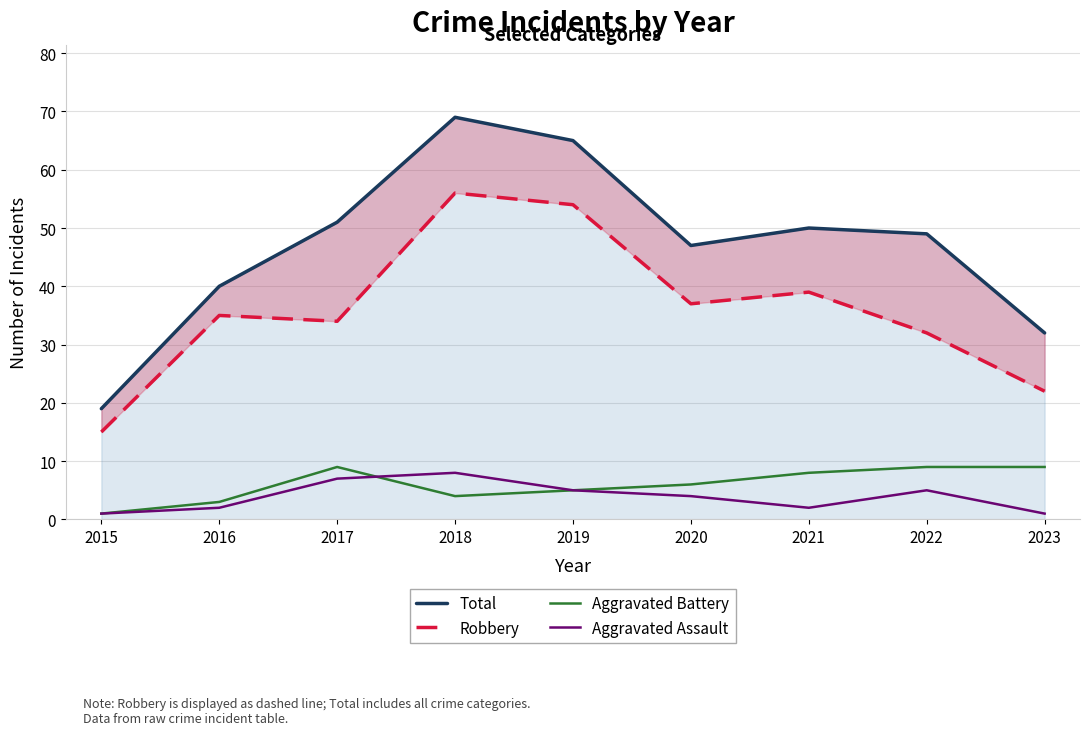

How many lines are shown in the chart?

4